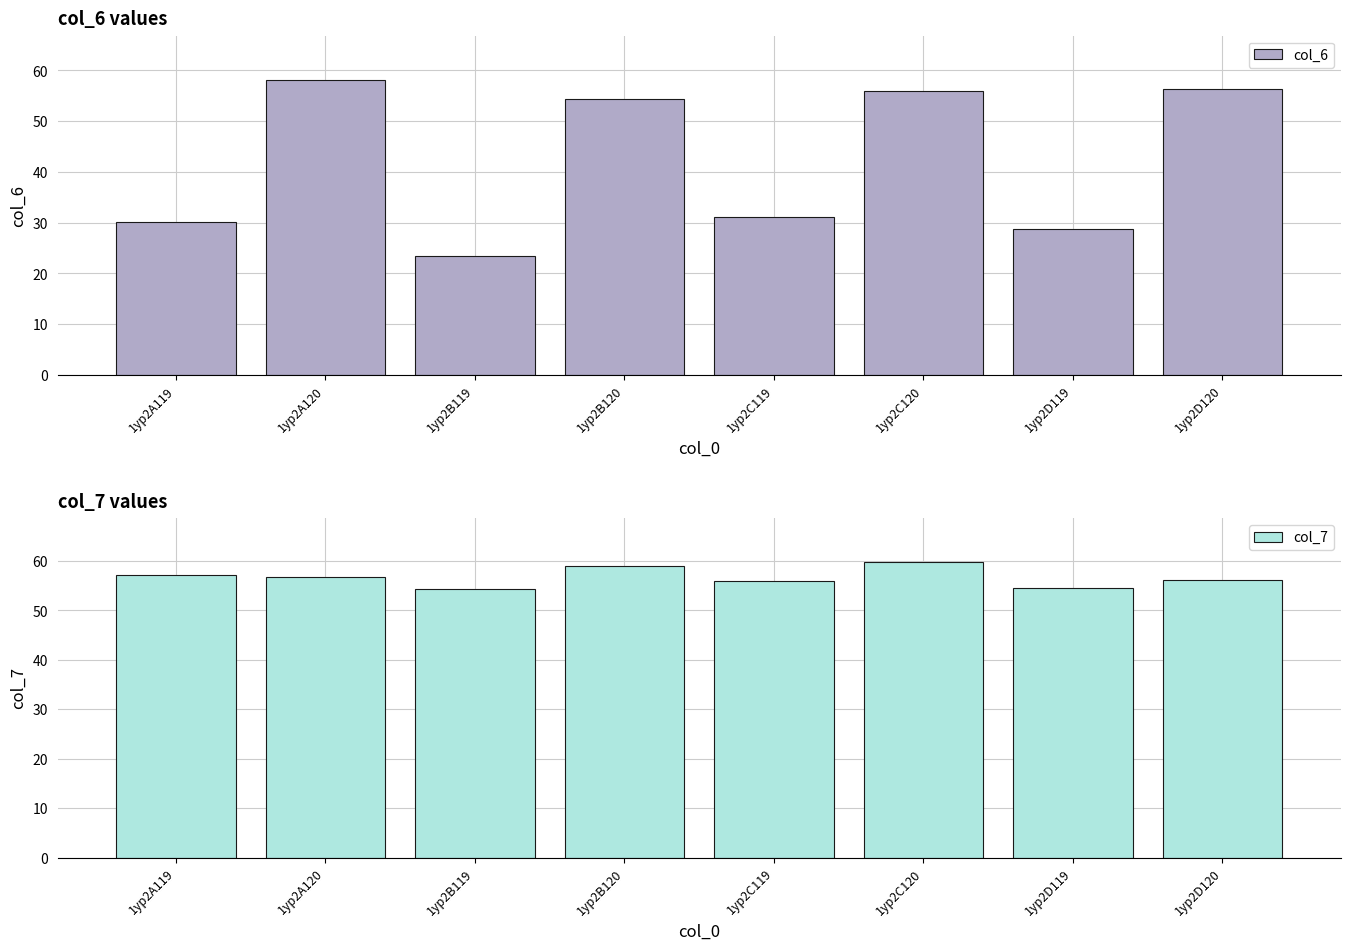

Which category has the lowest value in the col_6 series?

1yp2B119